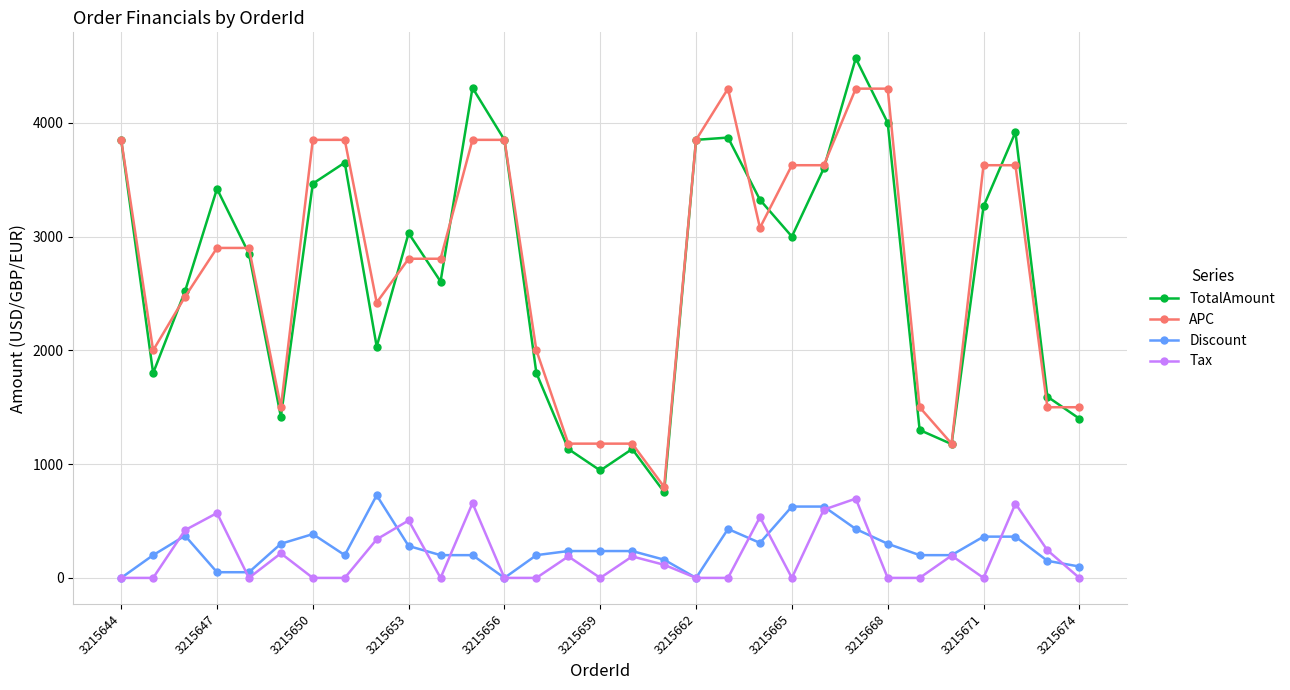

How many values in the APC series are below 2900?

15